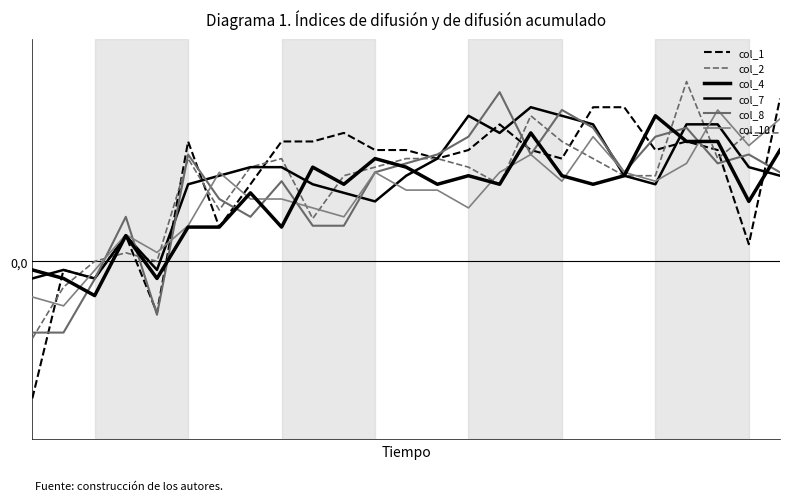

What is the maximum value for col_10?

0.8